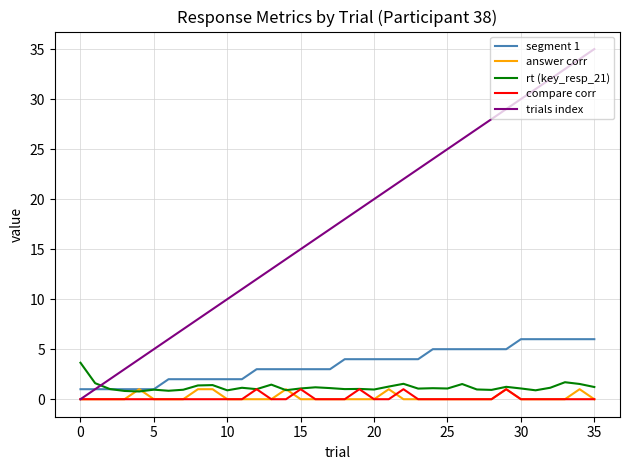

What is the maximum value shown in the chart?

35.0